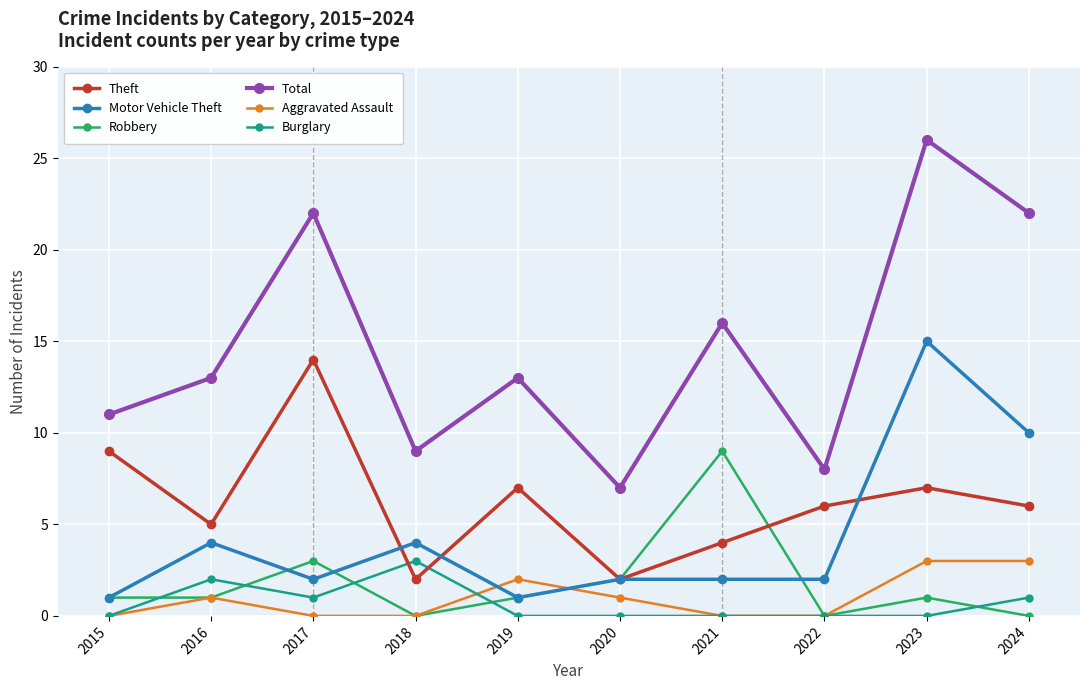

True or false: Total and Burglary intersect in this chart.

False